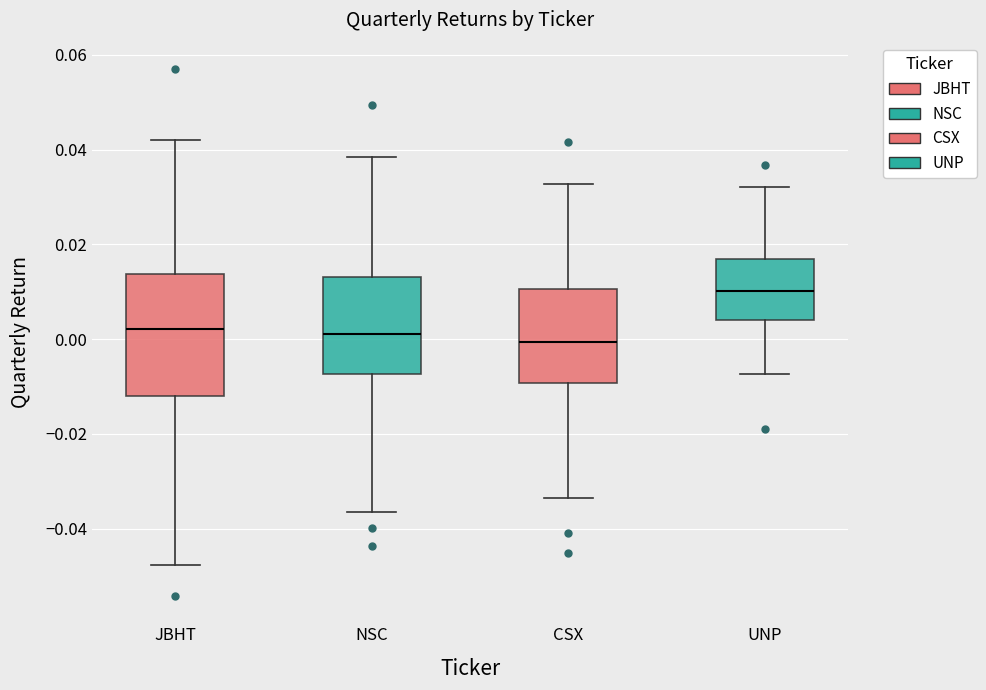

Where is the lower edge of the box for UNP on the y-axis? The values are not printed on the chart, so give them approximately, as read against the axis.

0.004